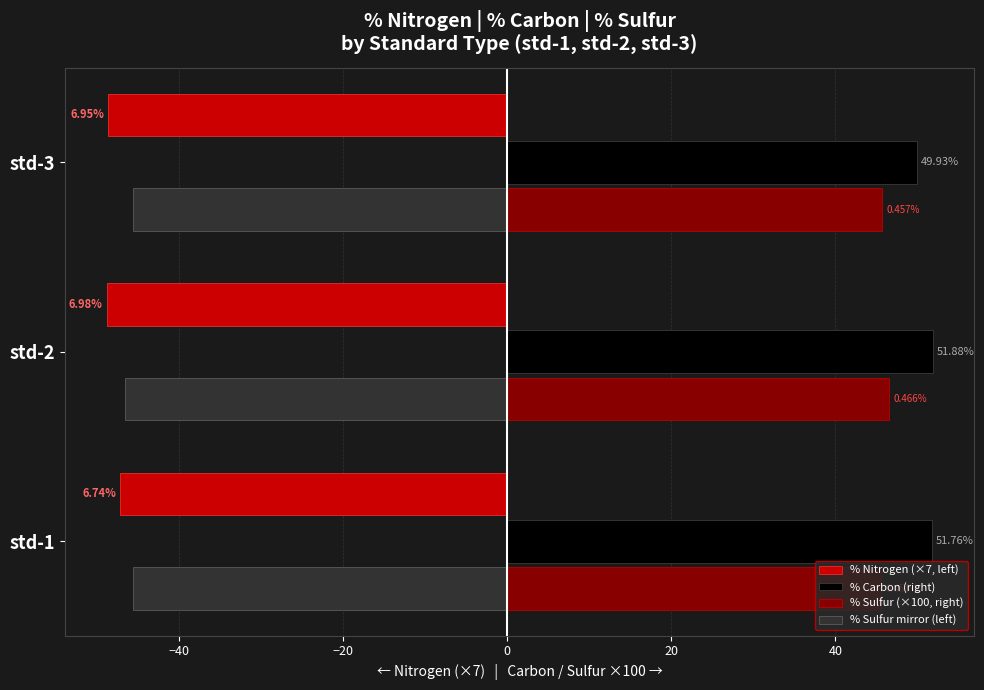

What are all the series names shown in the legend?

% Nitrogen (×7, left), % Carbon (right), % Sulfur (×100, right), % Sulfur mirror (left)